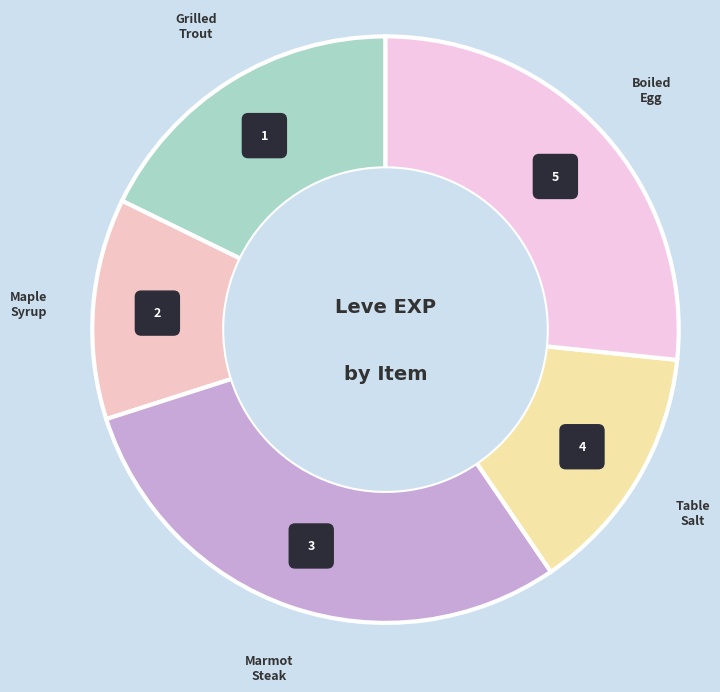

Does Leve Amount: 6 represent more than half of the total?

No